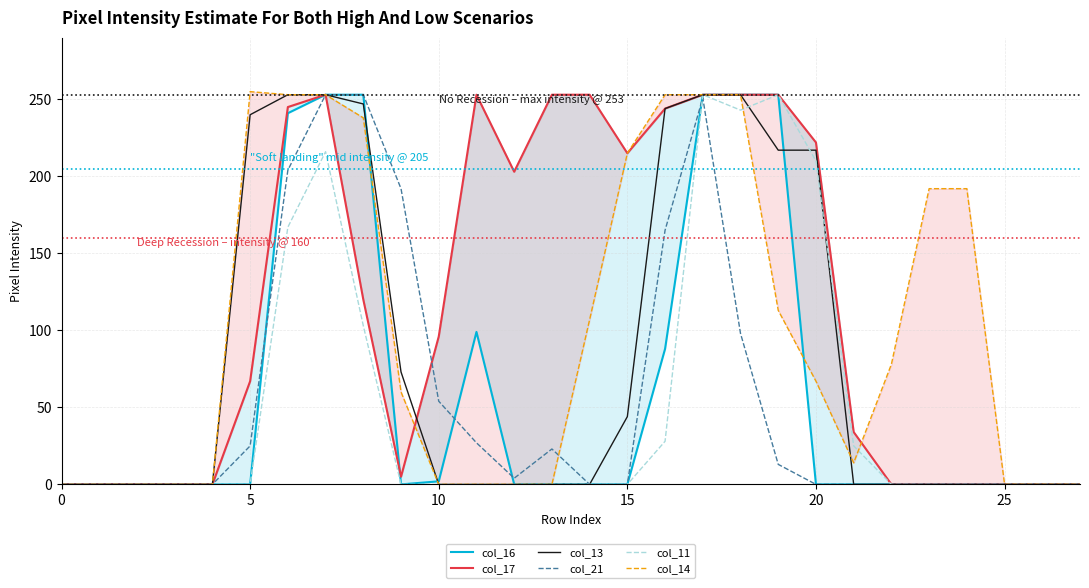

At how many categories does at least one series exceed 104?

17